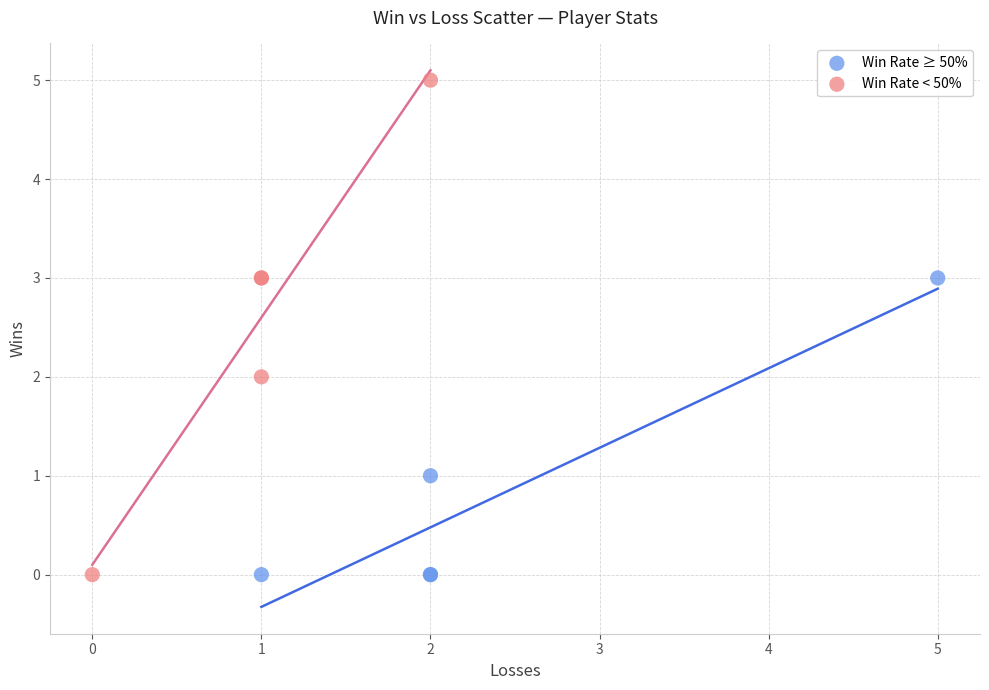

Which series has the widest spread of Y values?

Win Rate < 50%